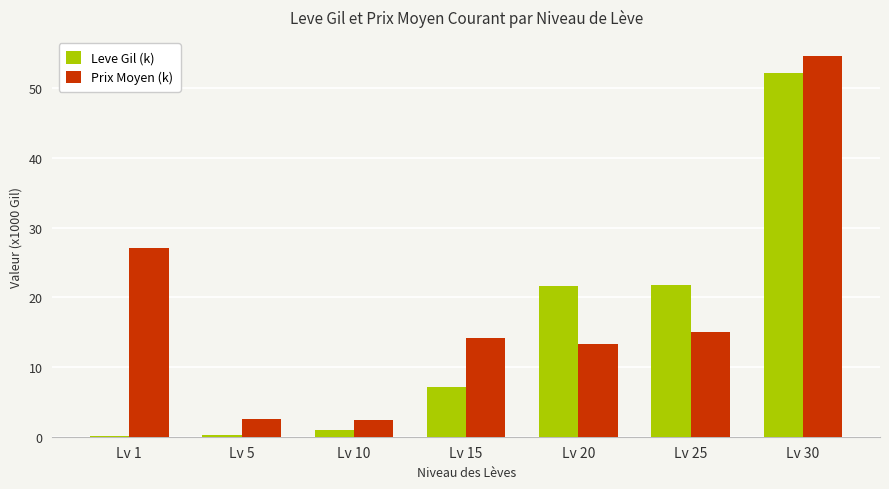

What is the maximum value shown in the chart?

54.6